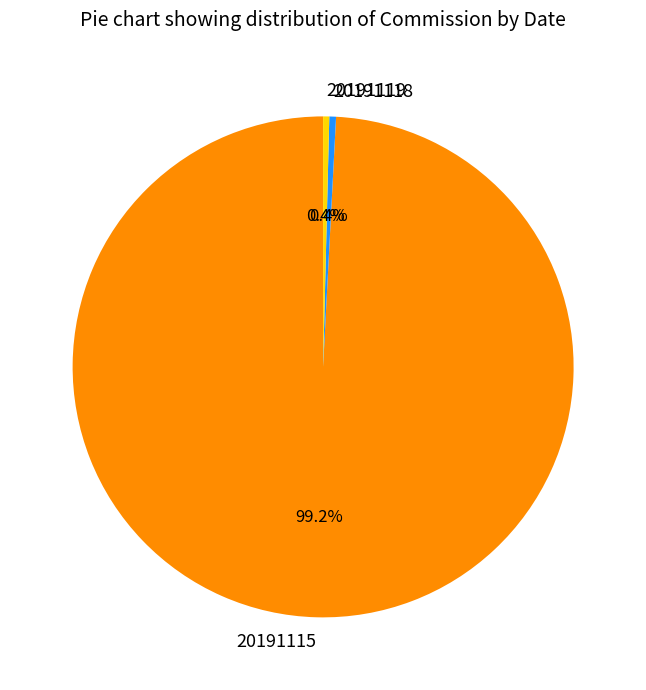

Which category has the biggest portion of the pie?

20191115